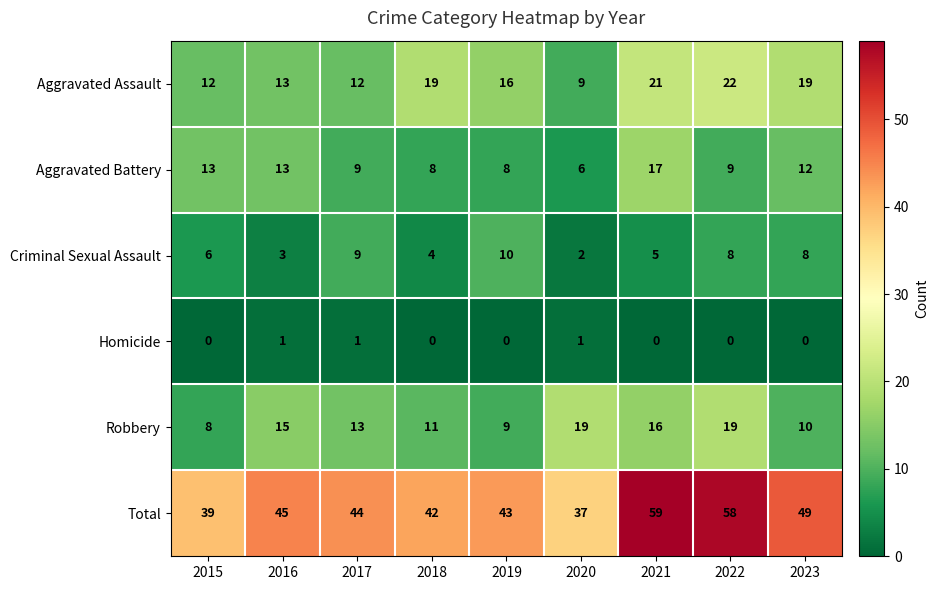

What is the difference between the maximum and minimum values in the Total series?

22